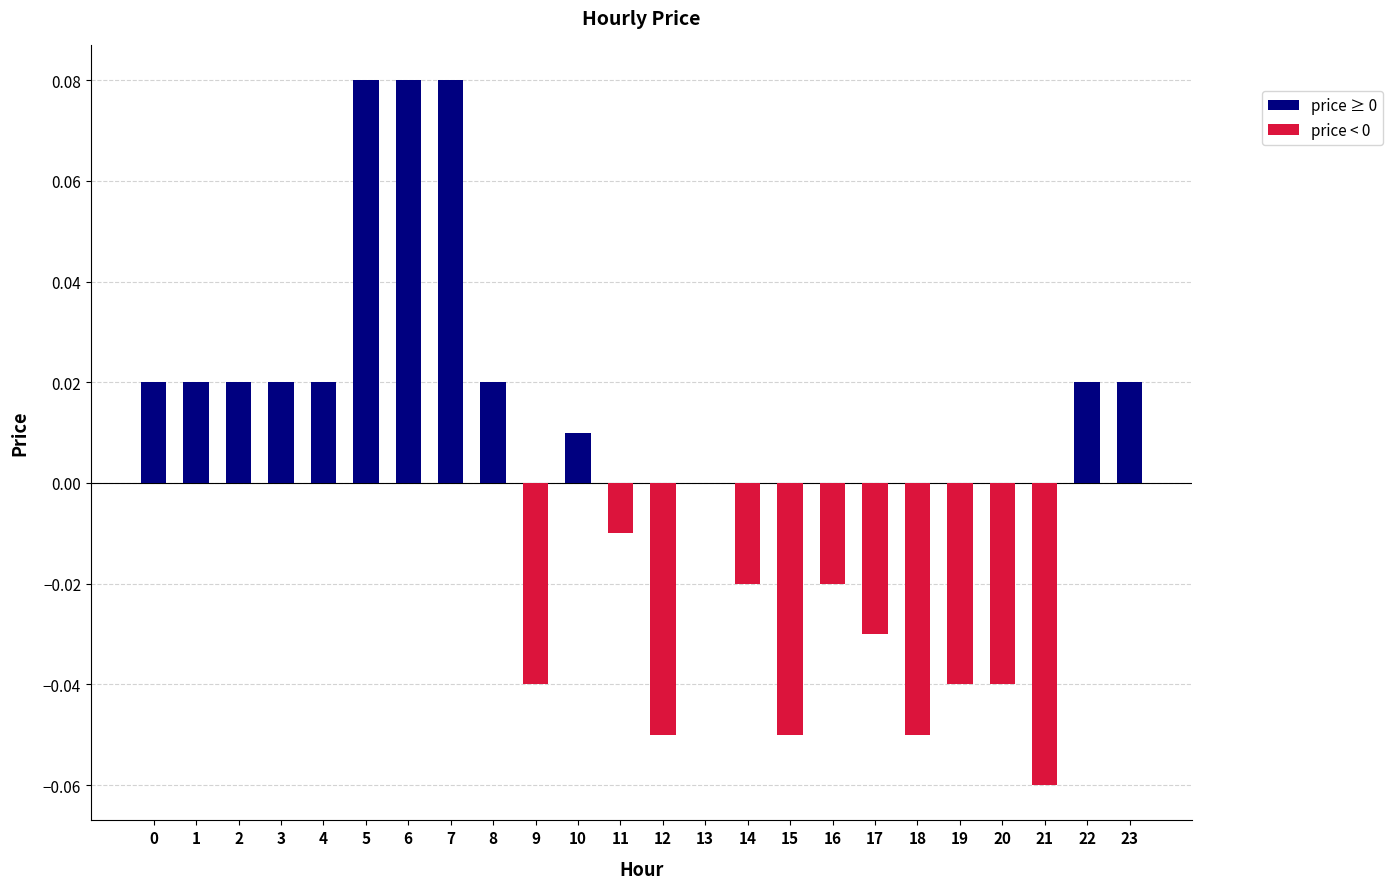

Is it true that the value at 14 is -0.0?

True